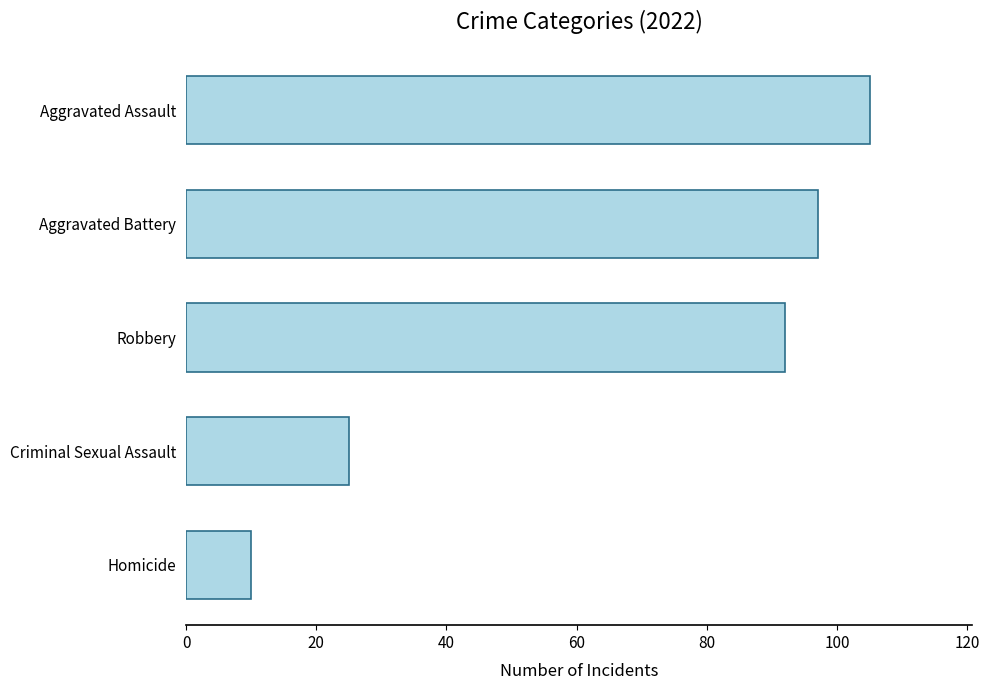

Does the chart contain stacked bars?

No